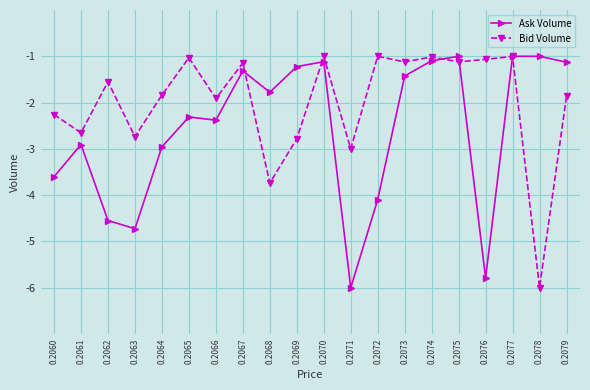

Between 0.2064 and 0.2068, which series saw the biggest shift?

Bid Volume